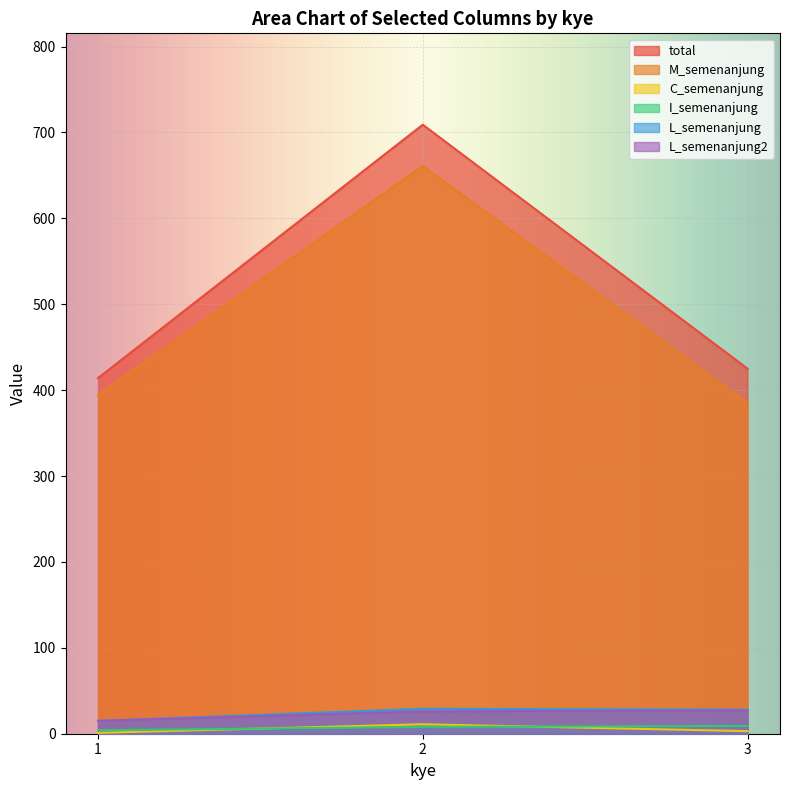

List the series in order of their peak value, highest first.

total, M_semenanjung, L_semenanjung, L_semenanjung2, C_semenanjung, I_semenanjung